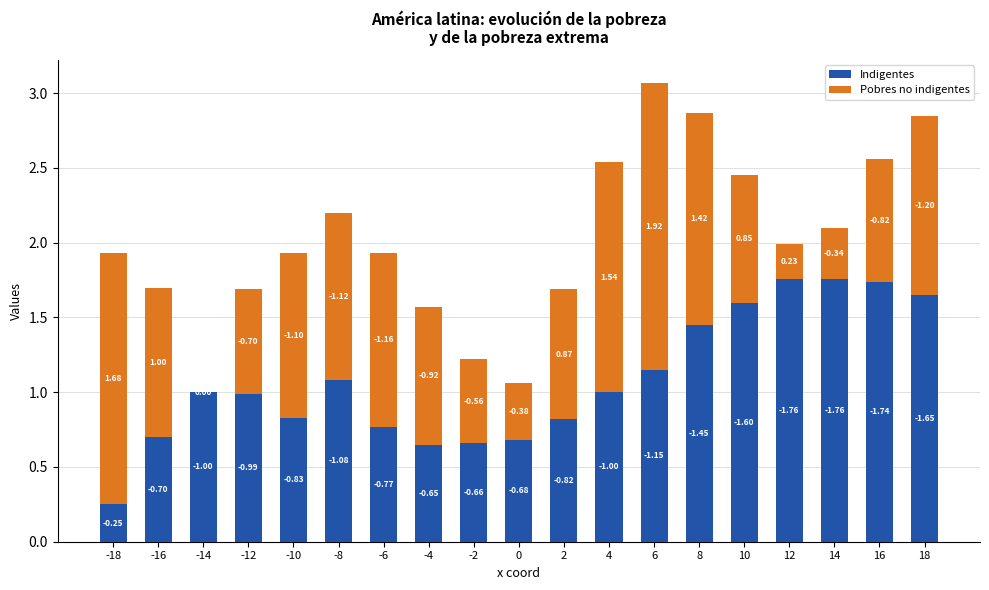

What is the difference between the second highest and minimum values in the Pobres no indigentes series?

1.7